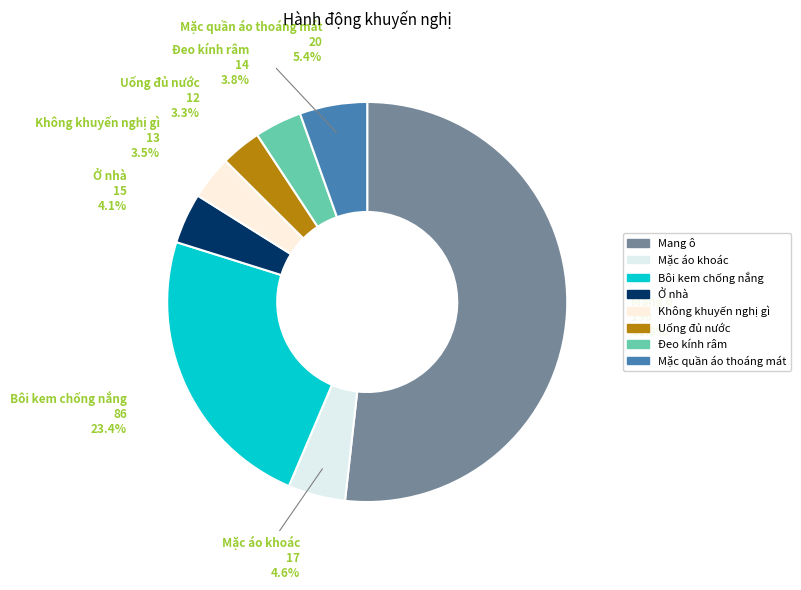

True or false: Uống đủ nước accounts for 3% of the total.

True